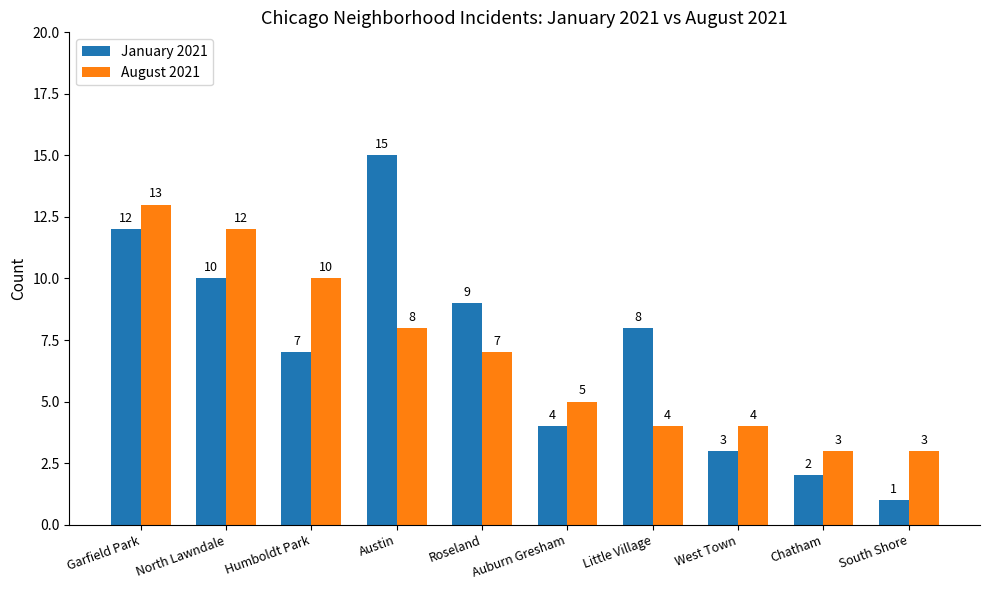

What is the minimum value shown in the chart?

1